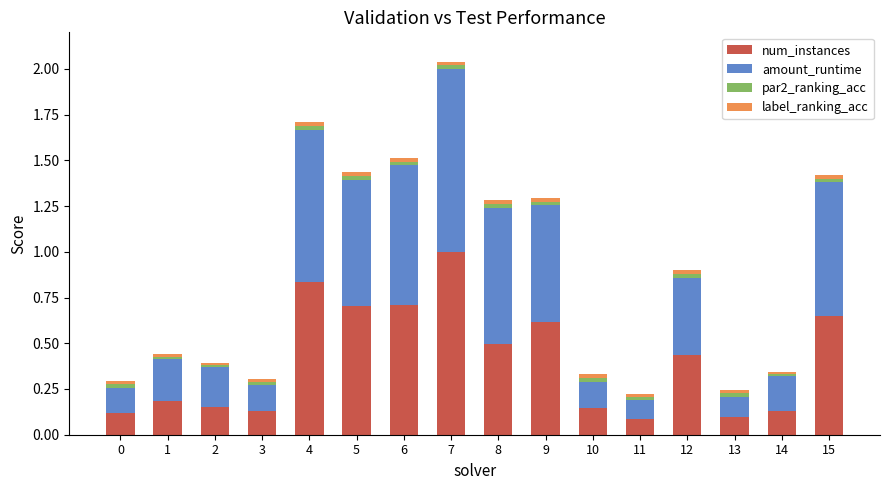

The value of num_instances at 10 is 0.1. True or false?

True